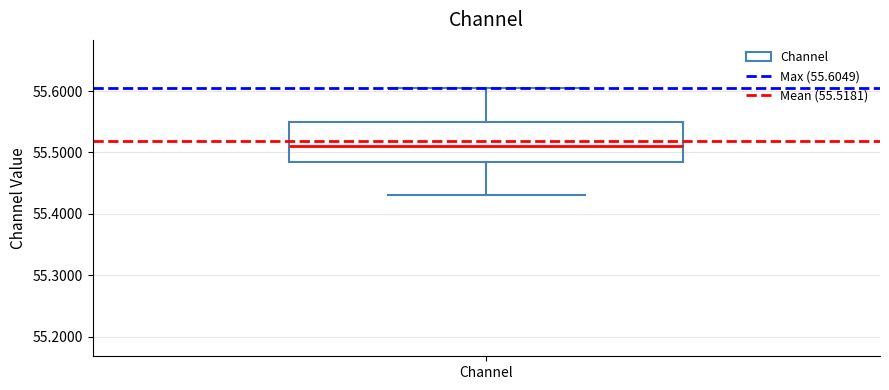

Transcribe this box plot: give where the median line is, the range the box spans, and where the two whiskers end, as read against the y-axis. The values are not printed on the chart, so give them approximately, as read against the axis.

median 55.51, box 55.49 to 55.55, whiskers 55.43 to 55.60